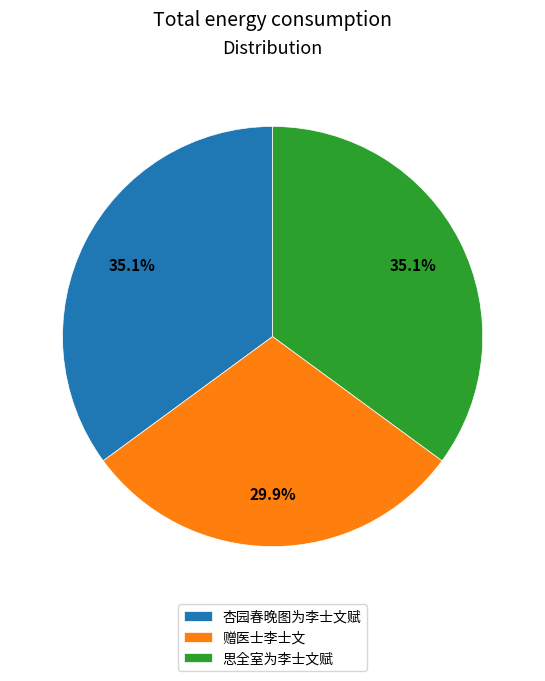

To the nearest percent, what percentage of the pie is 杏园春晚图为李士文赋?

35%